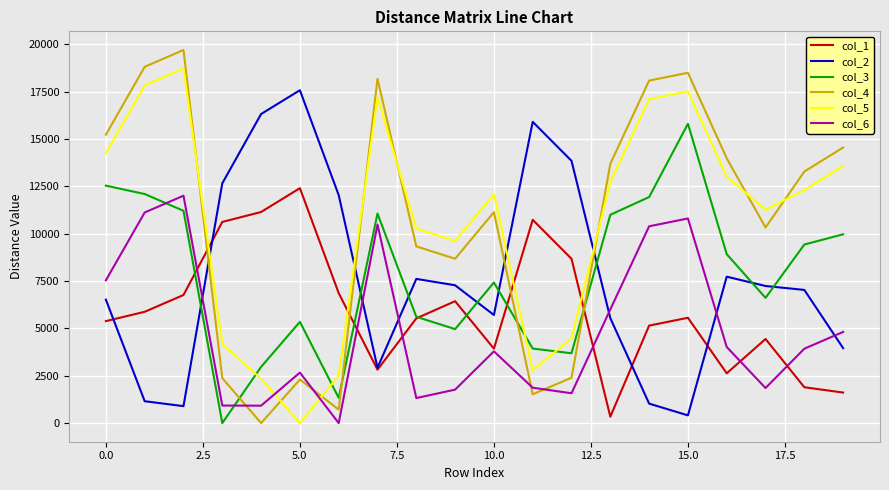

Which series has the largest range (max minus min)?

col_4